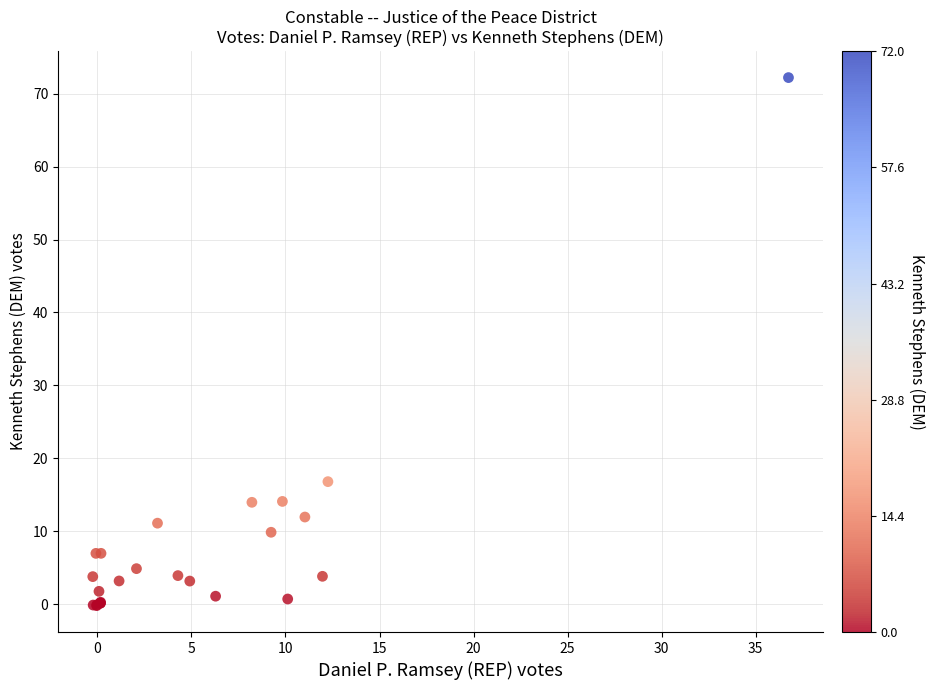

What Y value in the scatter plot is closest to 36?

16.8